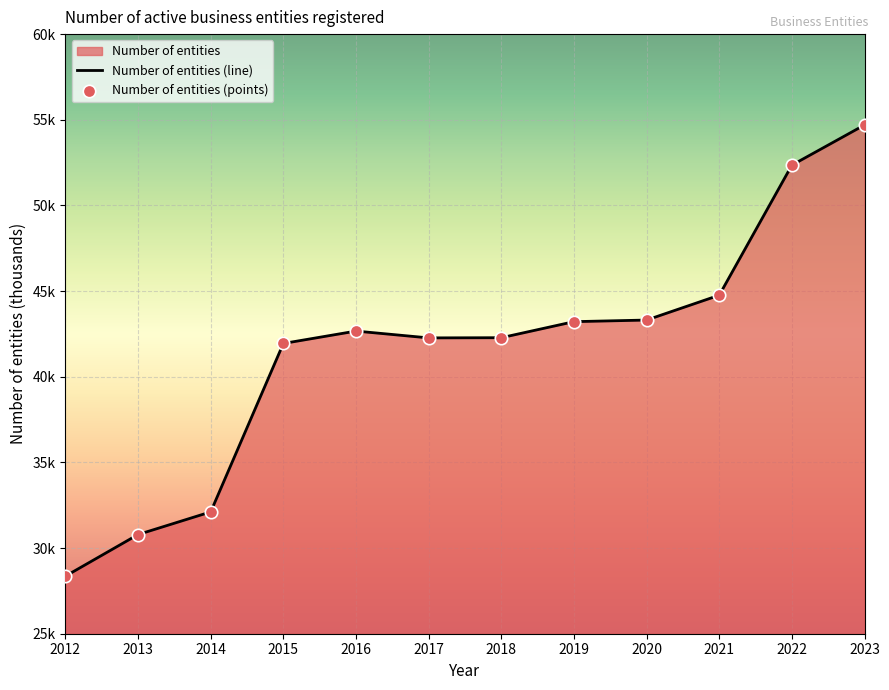

What is the ratio of the value at 2022 to the value at 2015?

1.2